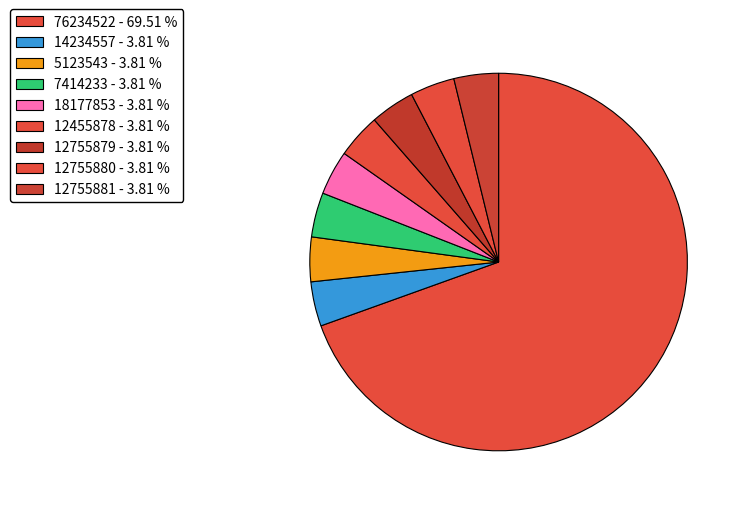

Is it true that 14234557 is 4% of the pie?

True